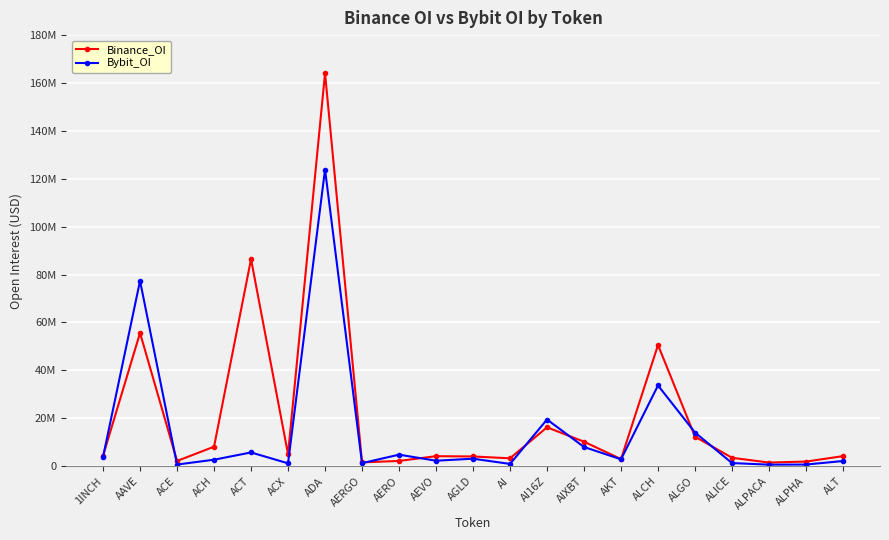

True or false: Bybit_OI has a value of 1503557 at AGLD.

False